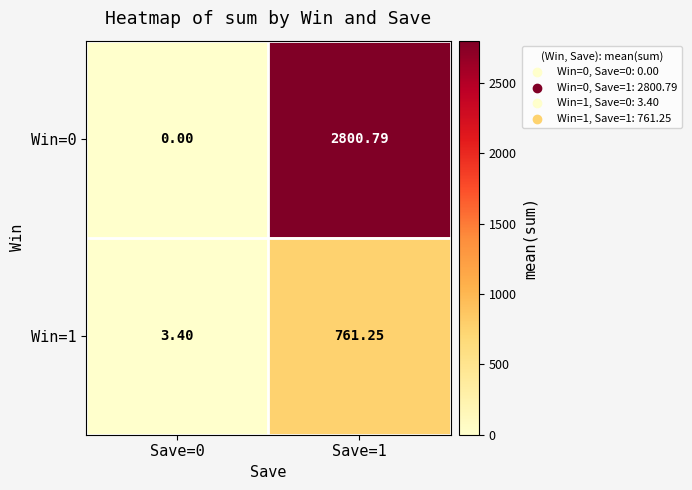

What is the difference between the highest and lowest values at Save=1?

2039.5